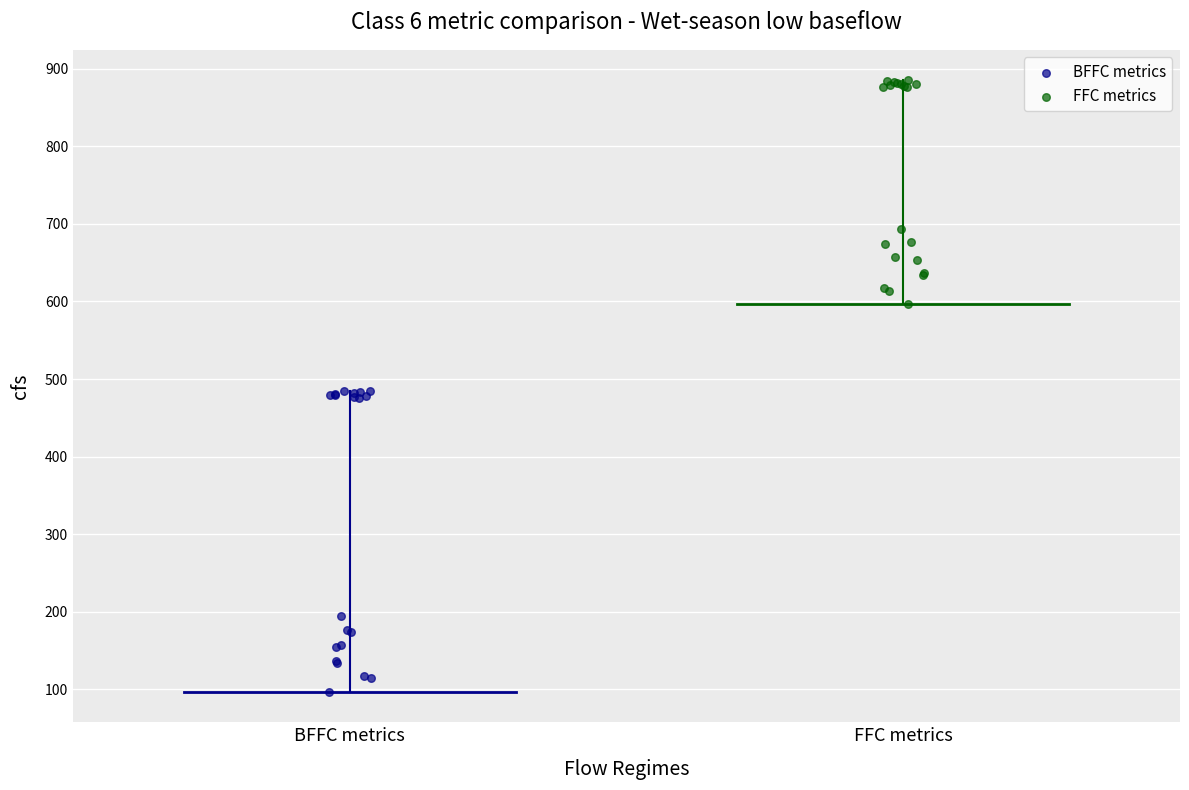

Which series contains the highest Y value?

FFC metrics